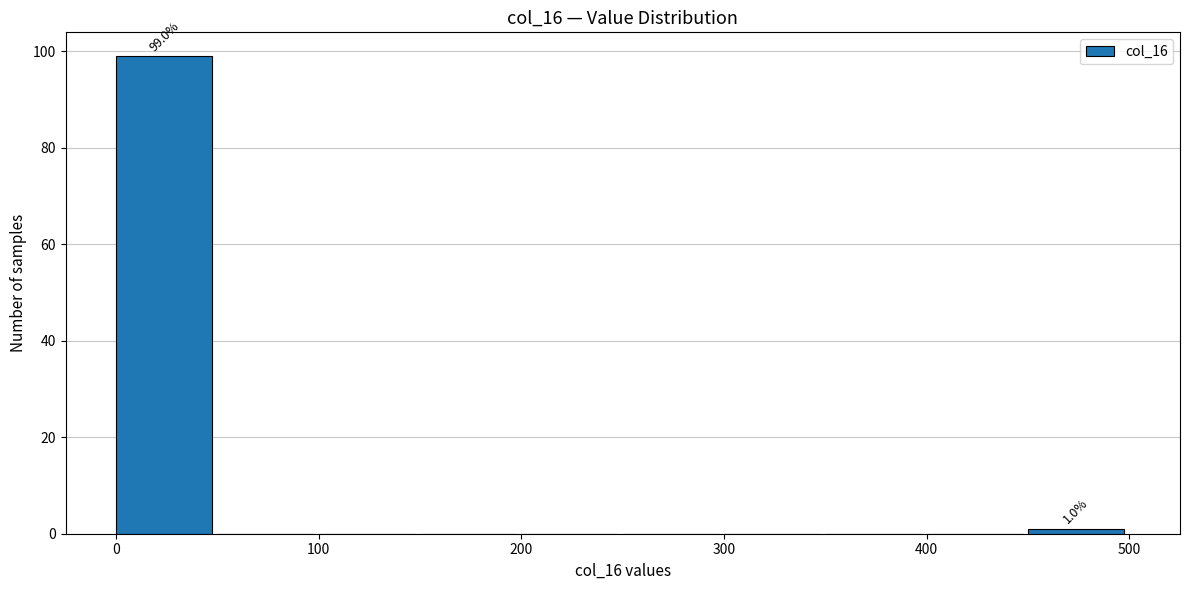

Over which range of the x-axis is the bar tallest?

0 to 50